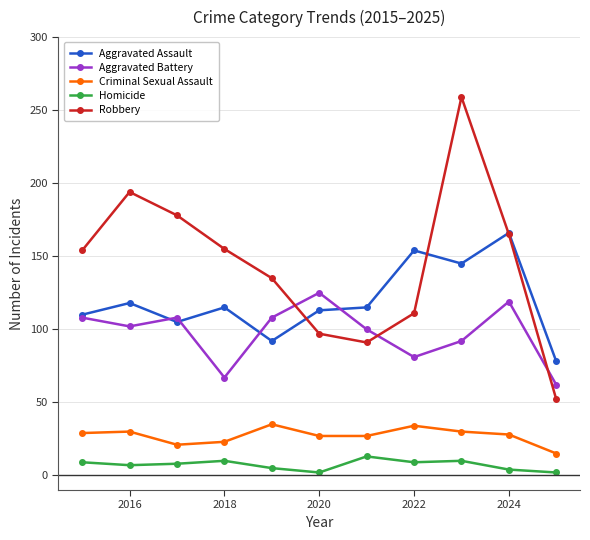

What is the maximum value for Aggravated Assault?

166